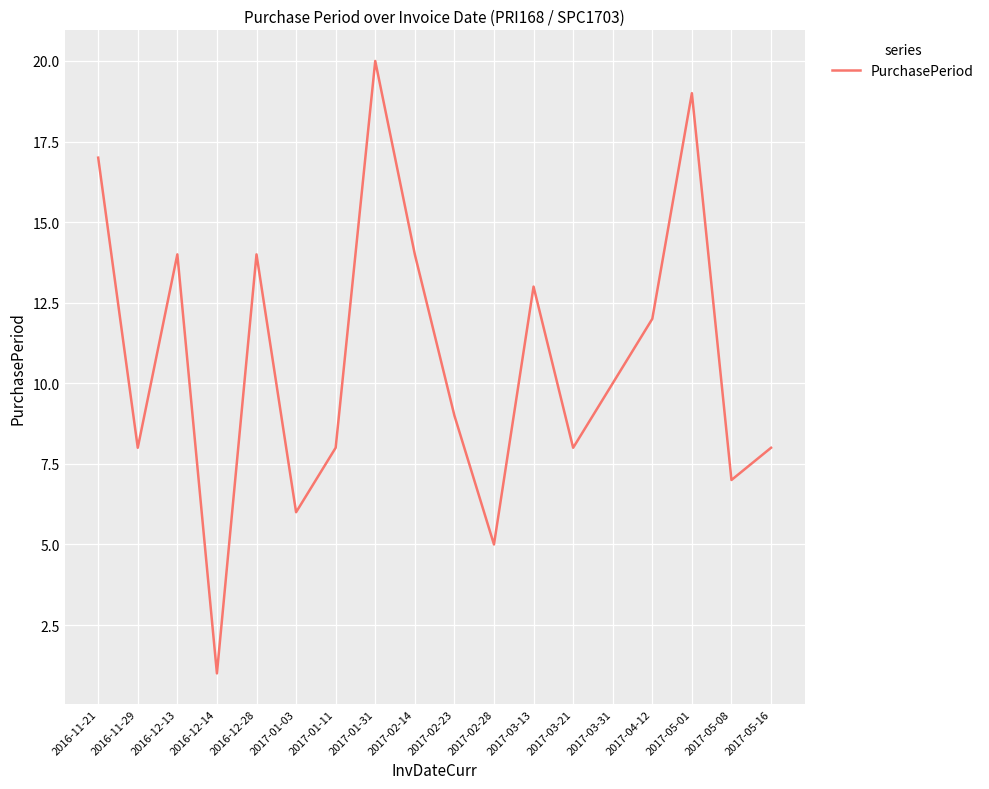

The value at 2016-11-21 is 4. True or false?

False